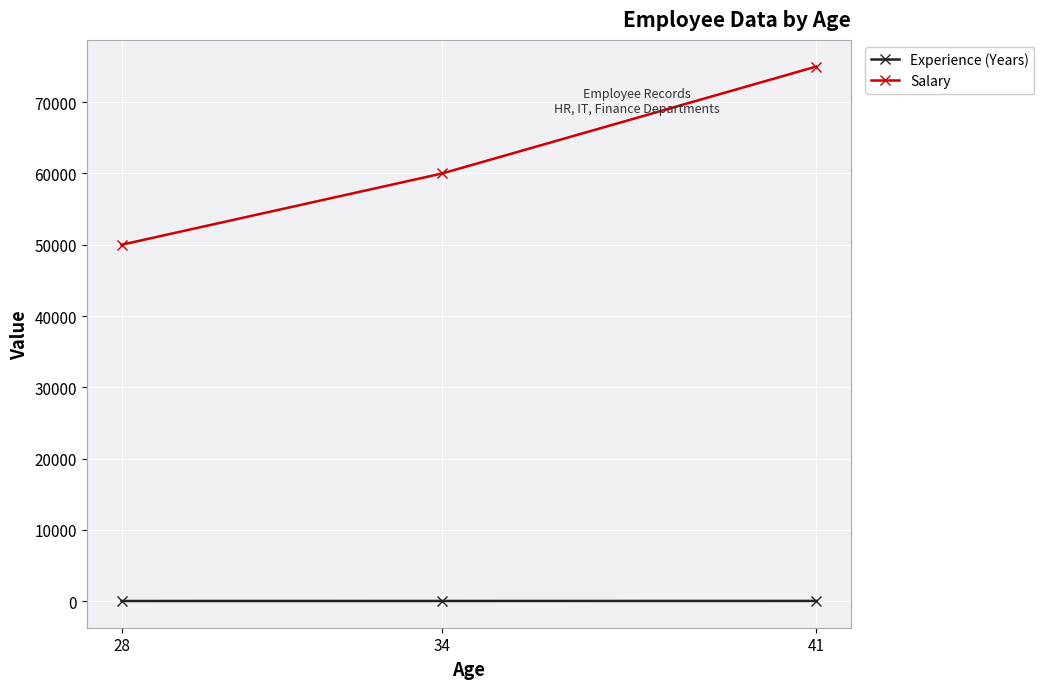

List the labels in order of Salary value, smallest first.

28, 34, 41